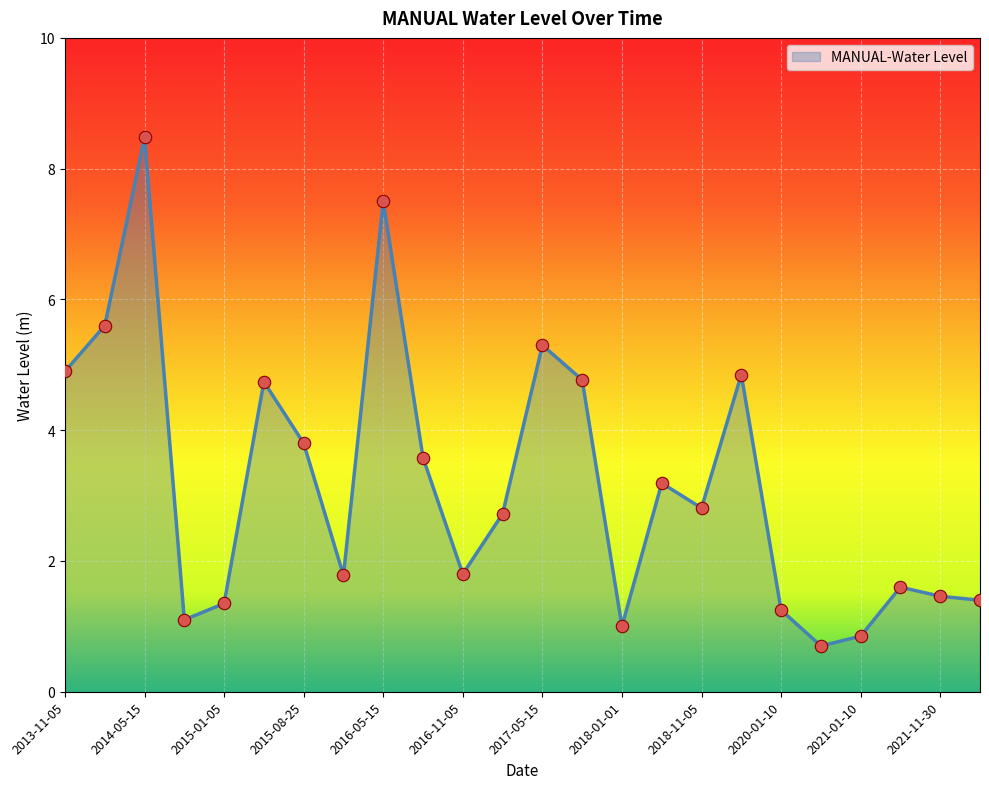

What is the smallest value displayed?

0.7